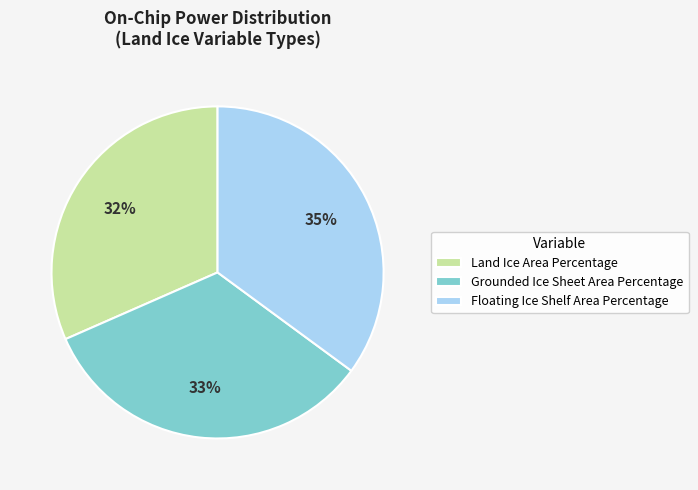

The Floating Ice Shelf Area Percentage slice represents 35% of the pie. True or false?

True